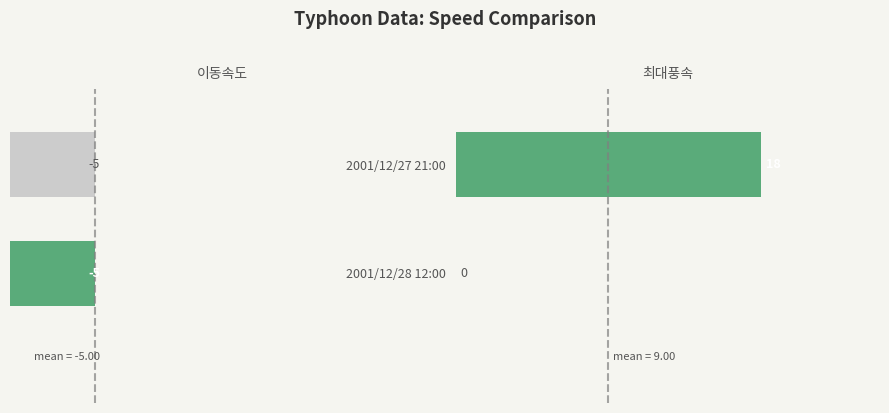

Rank the series by their average value, from lowest to highest.

이동속도, 최대풍속